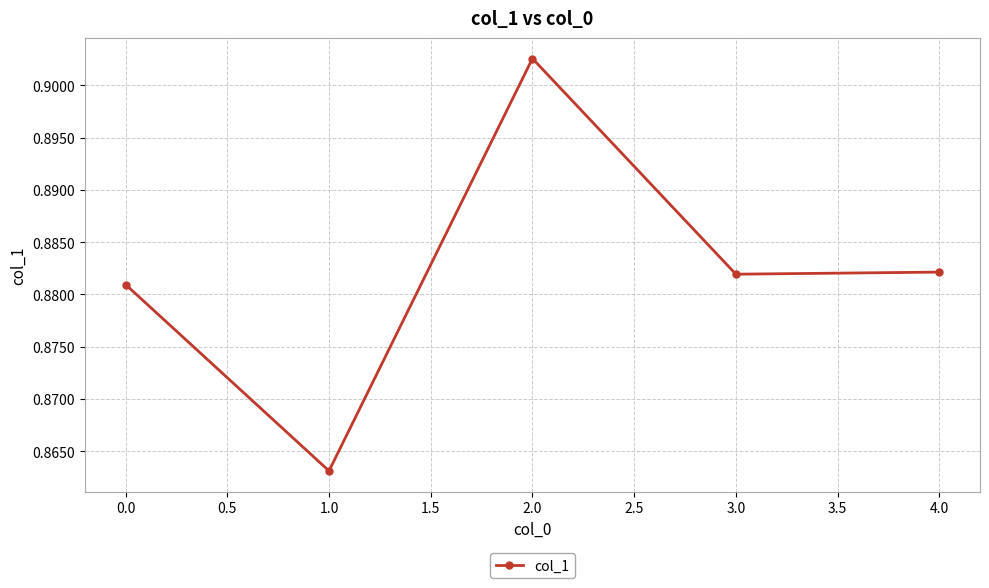

What is the sum of all values?

4.4